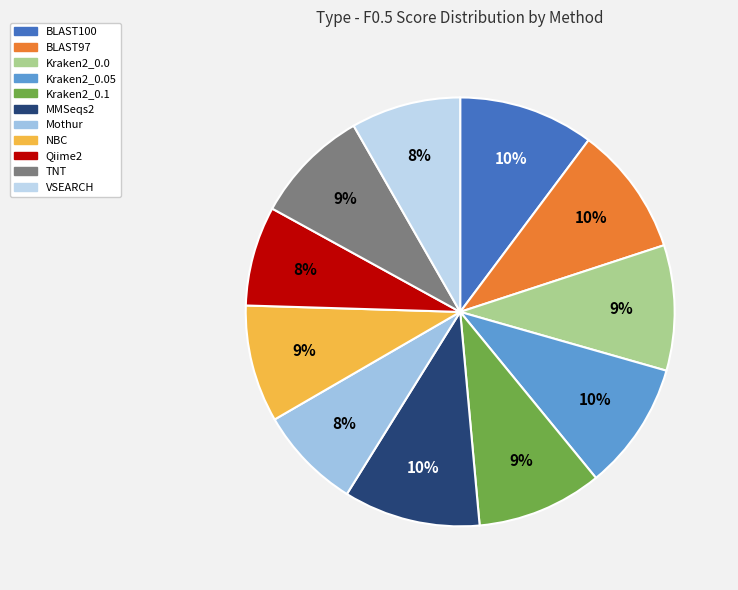

Count the number of slices in the pie.

11